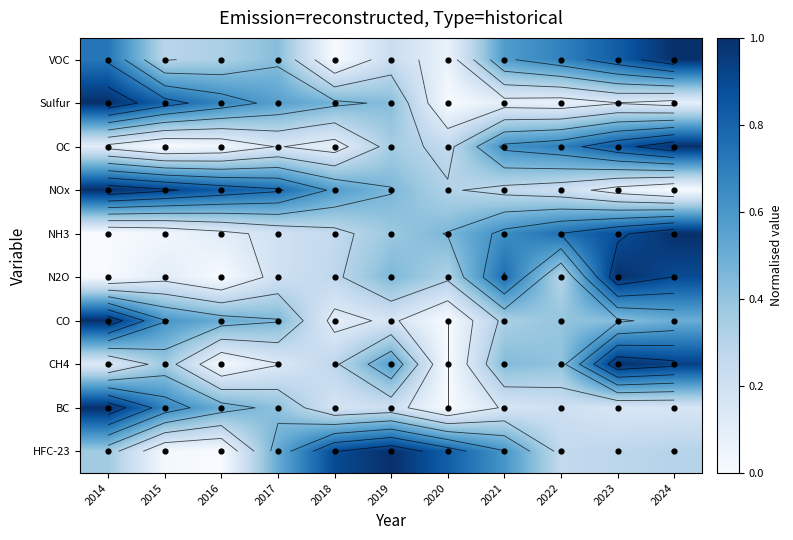

Which category has the lowest value across all series?

2016